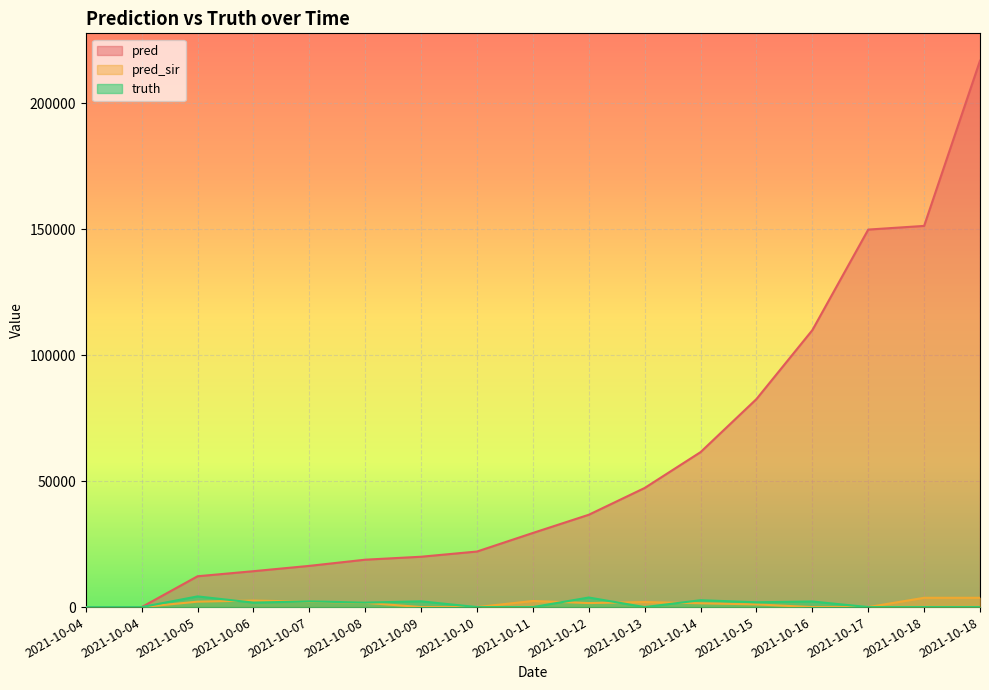

Which series ends up on top after the final intersection of truth and pred_sir?

truth